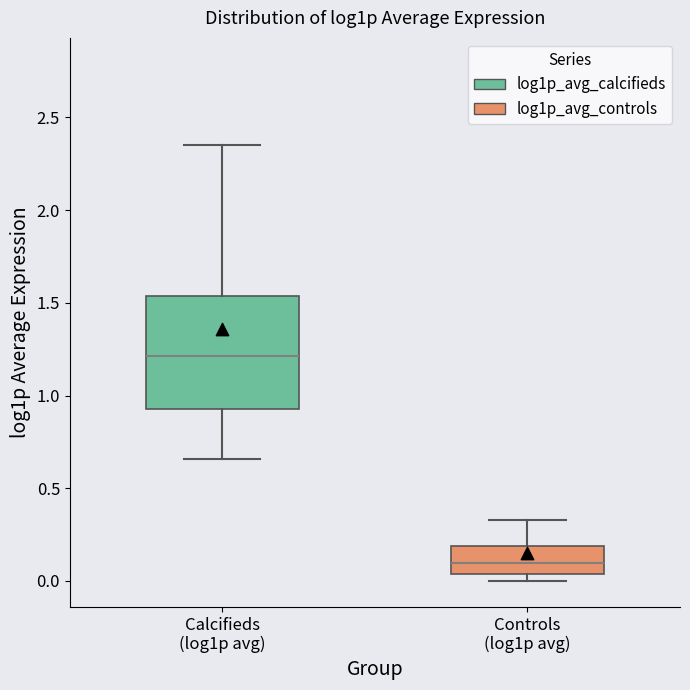

Where is the lower edge of the box for Controls (log1p avg) on the y-axis? The values are not printed on the chart, so give them approximately, as read against the axis.

0.05